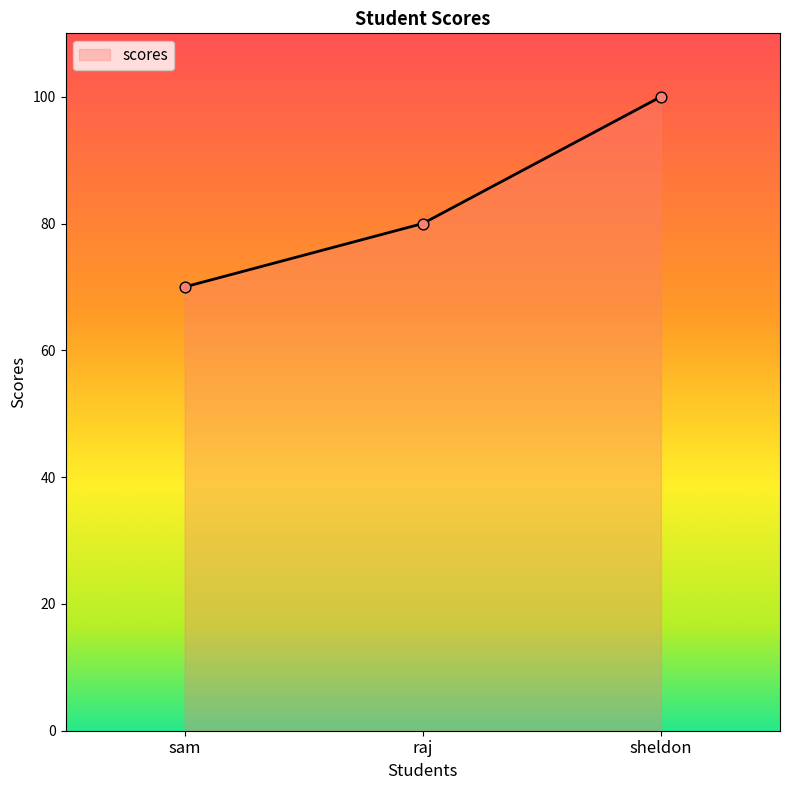

Which has a higher value, sam or sheldon?

sheldon